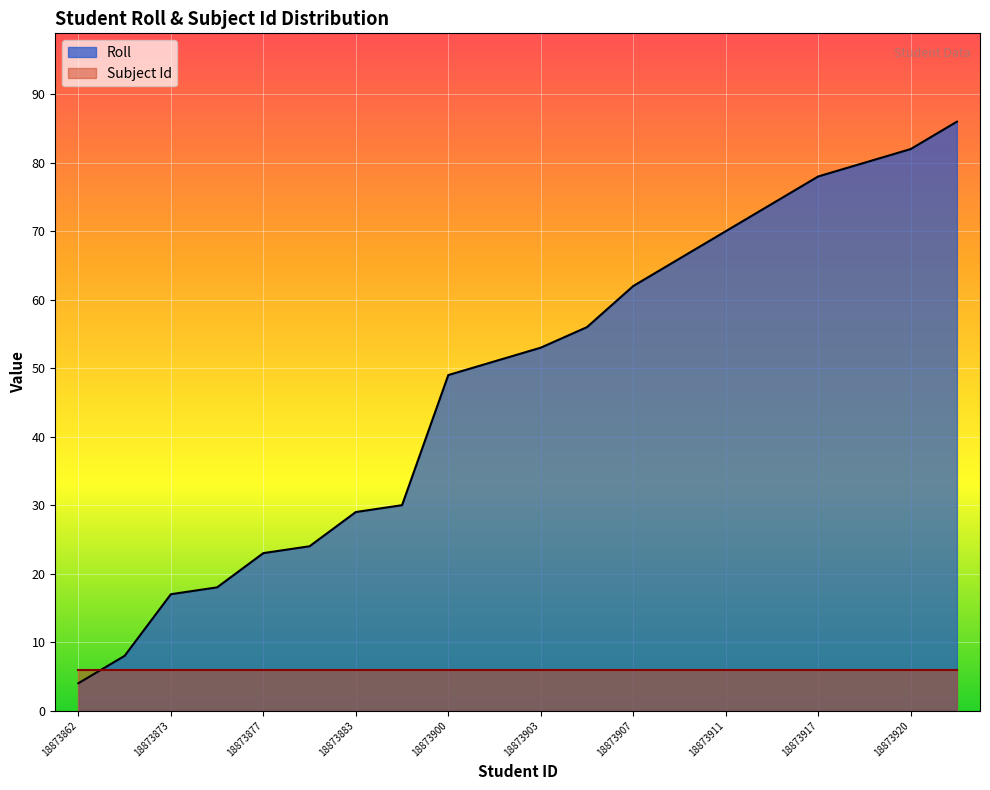

How many lines are shown in the chart?

2